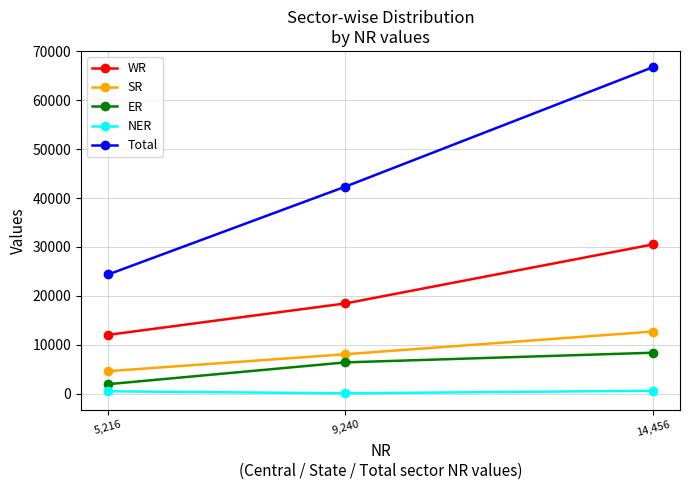

Is the value of NER at 14,456 greater than the value of WR at 14,456?

No